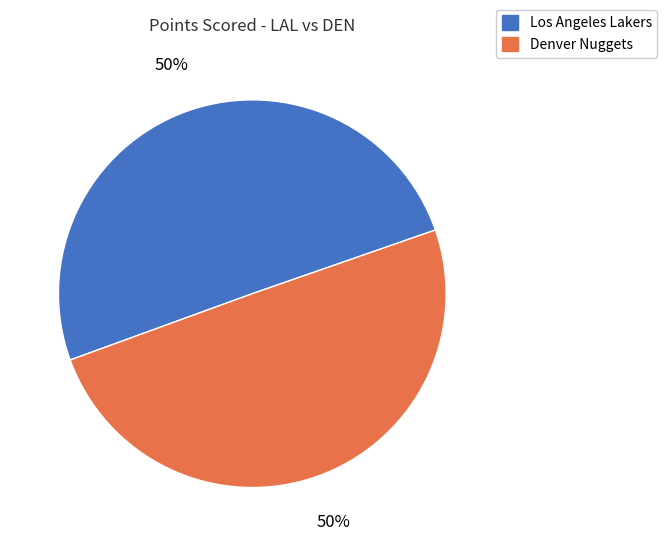

Combined, do Denver Nuggets and Los Angeles Lakers account for over 50%?

Yes